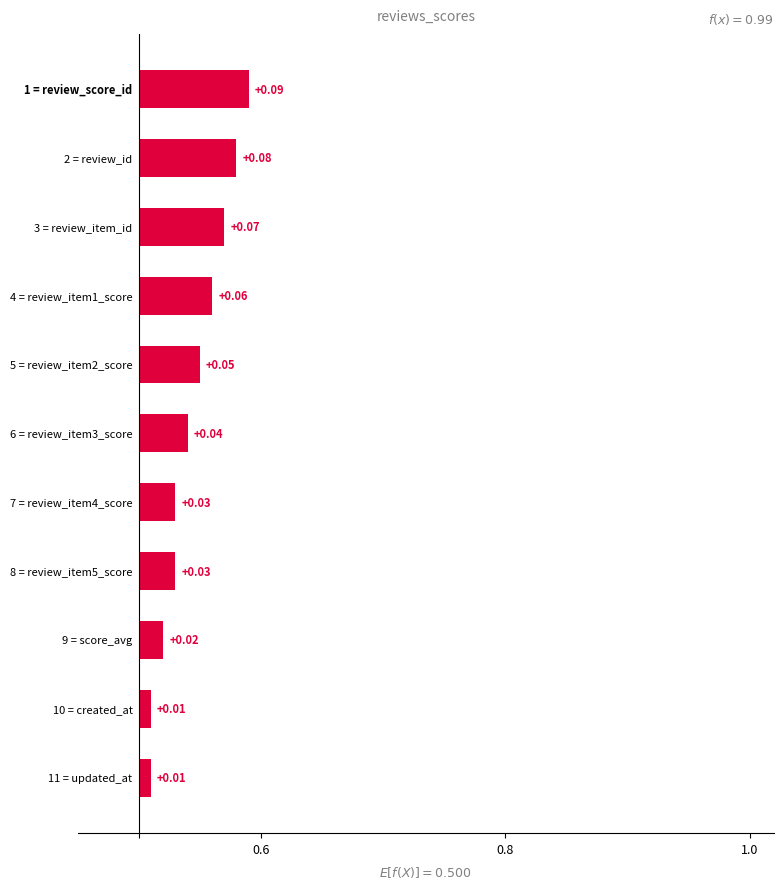

How many values are between 0 and 1?

11